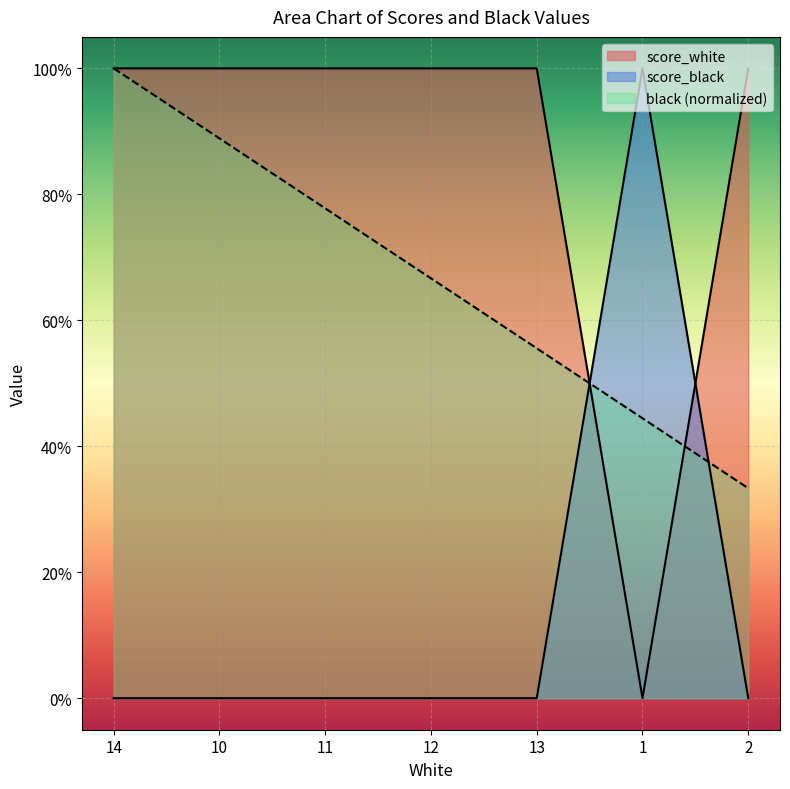

What is the sum of all score_white values?

6.0